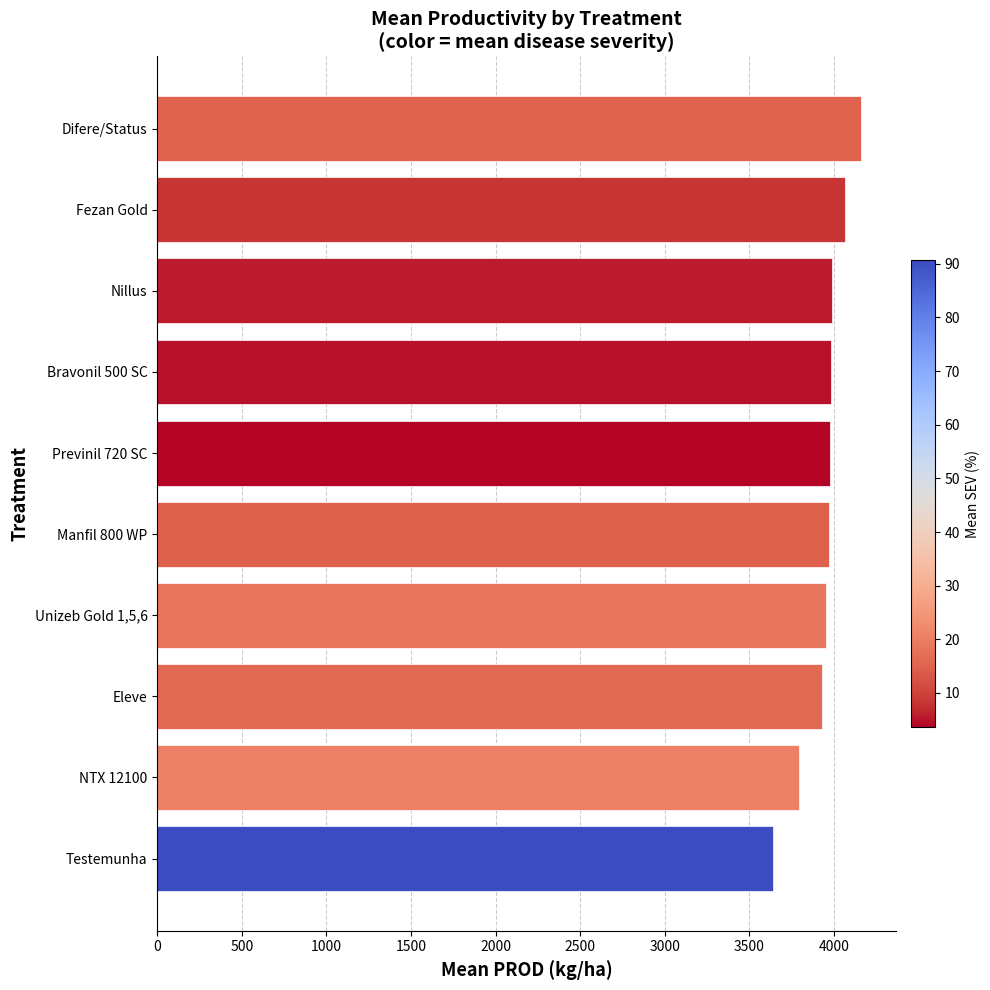

What is the ratio of the value at Unizeb Gold 1,5,6 to the value at Fezan Gold?

1.0